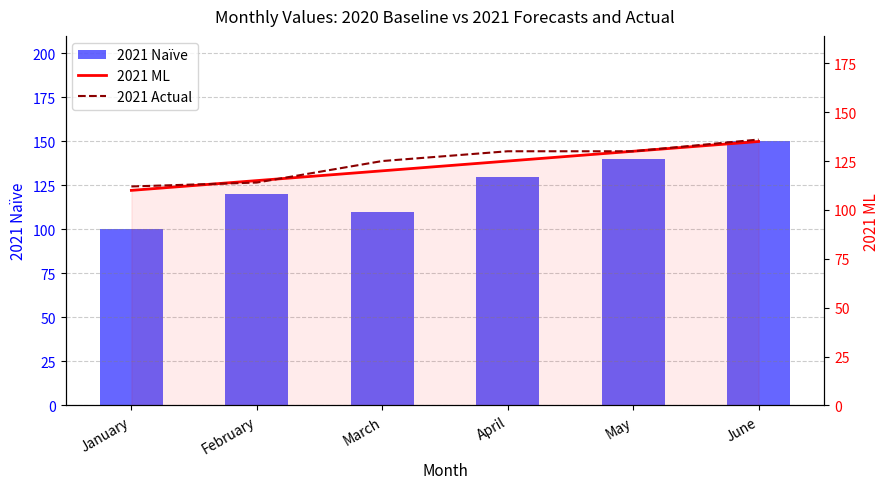

Rank the series by their maximum value, from lowest to highest.

2021 ML, 2021 Actual, 2021 Naïve